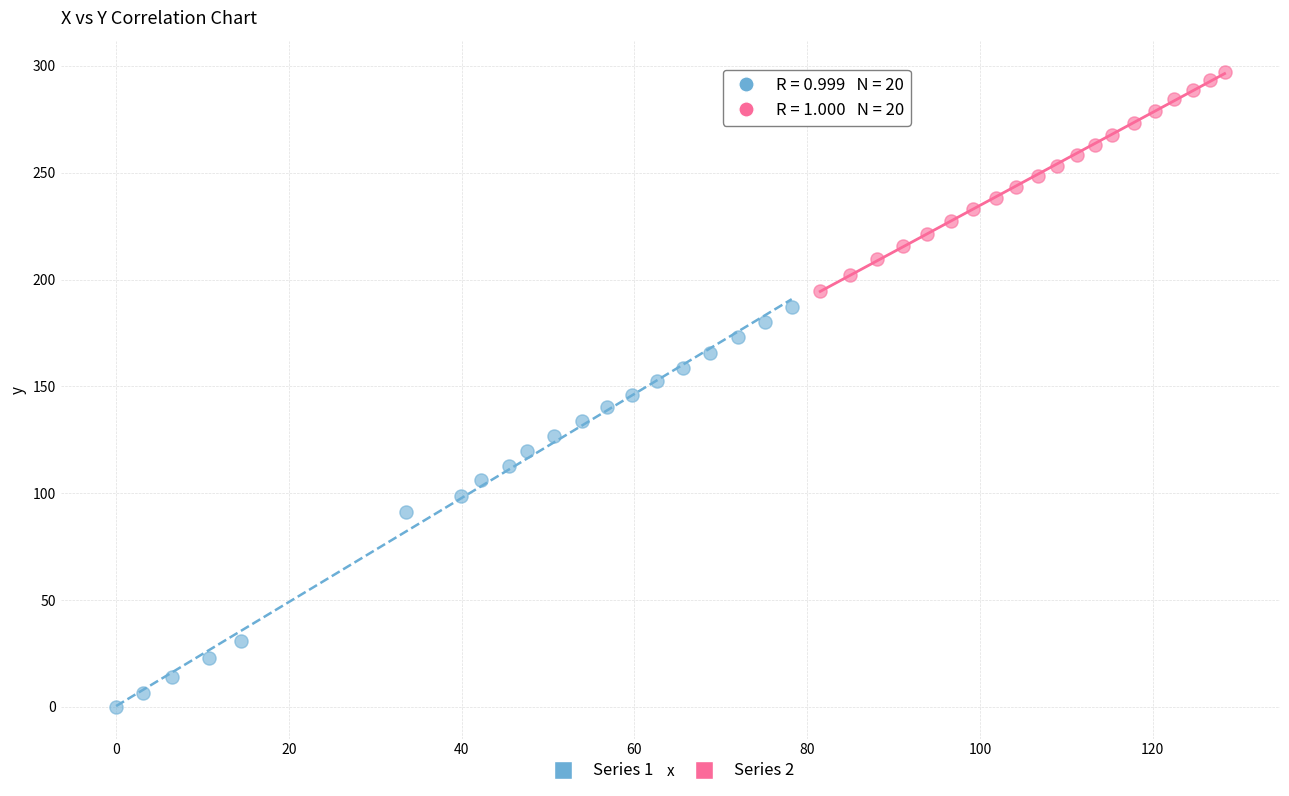

Which series has the widest spread of Y values?

Series 1